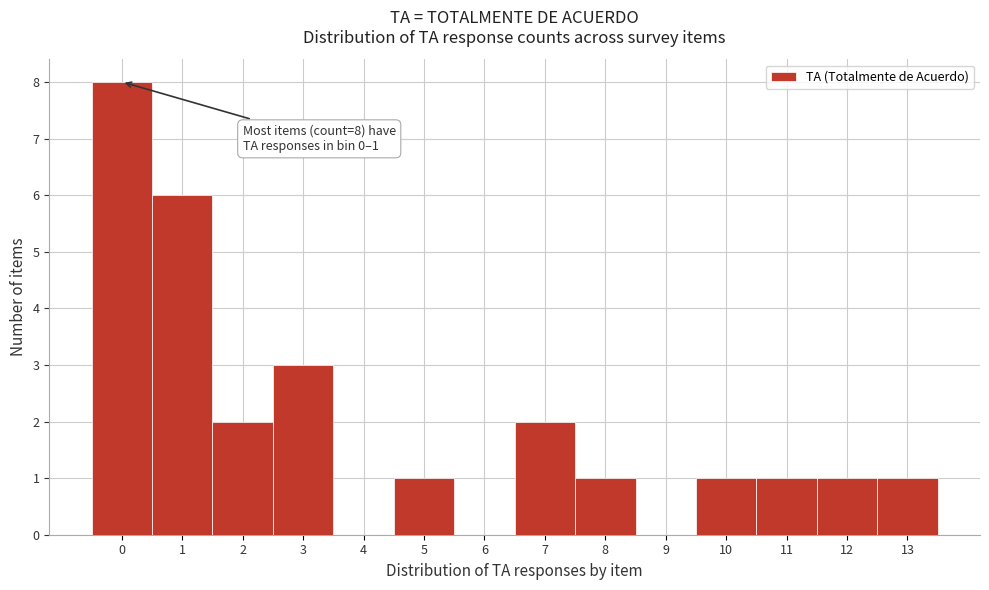

Reading right to left, extract all data points from this chart.

13=1	12=1	11=1	10=1	9=0	8=1	7=2	6=0	5=1	4=0	3=3	2=2	1=6	0=8